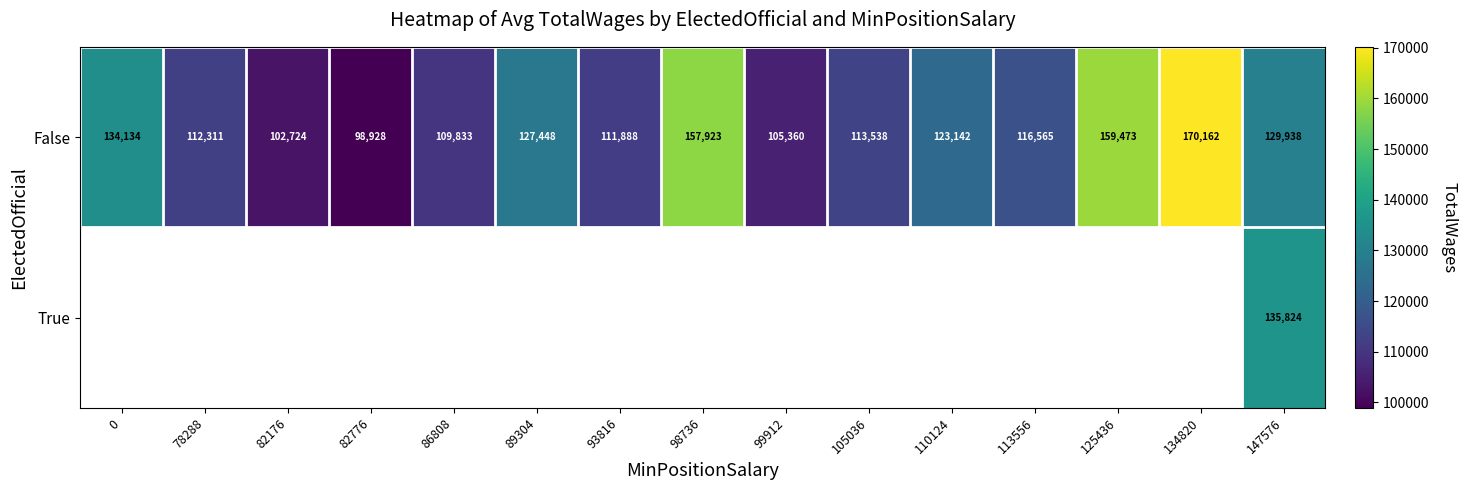

The False series shows 157923 at 98736. True or false?

True